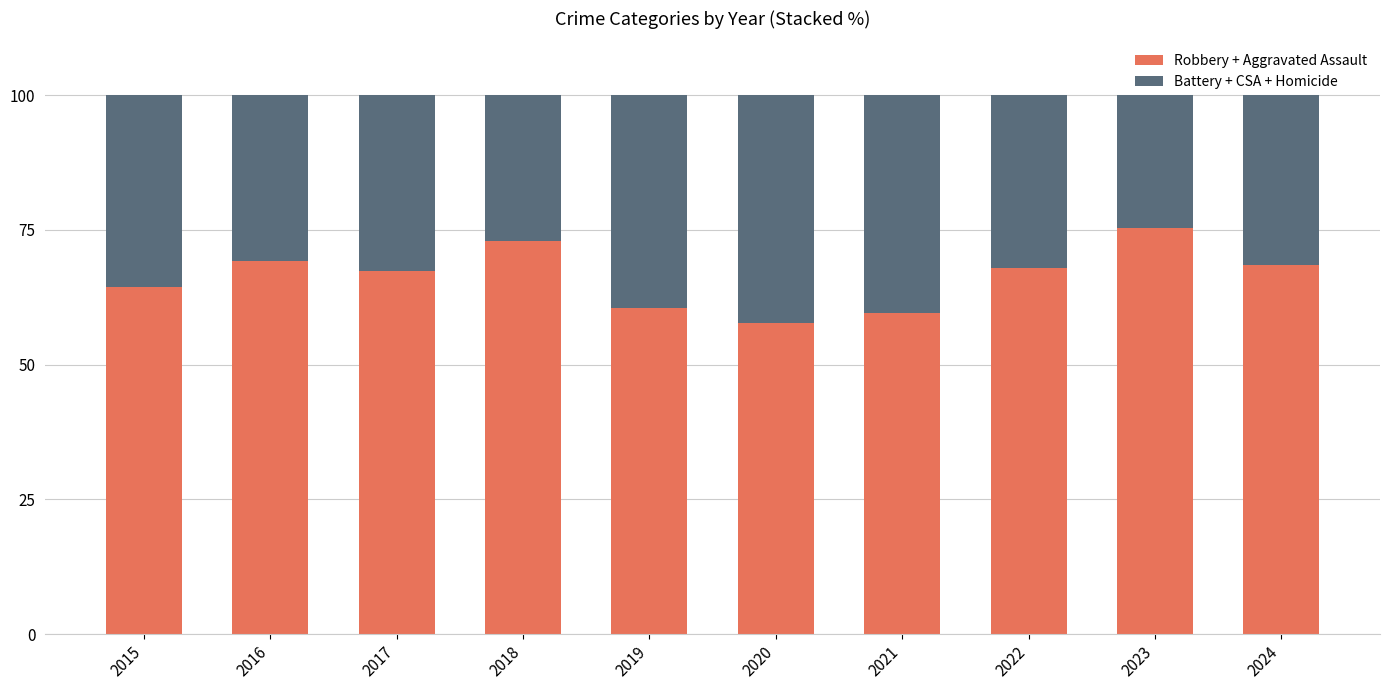

Are the bars horizontal?

No